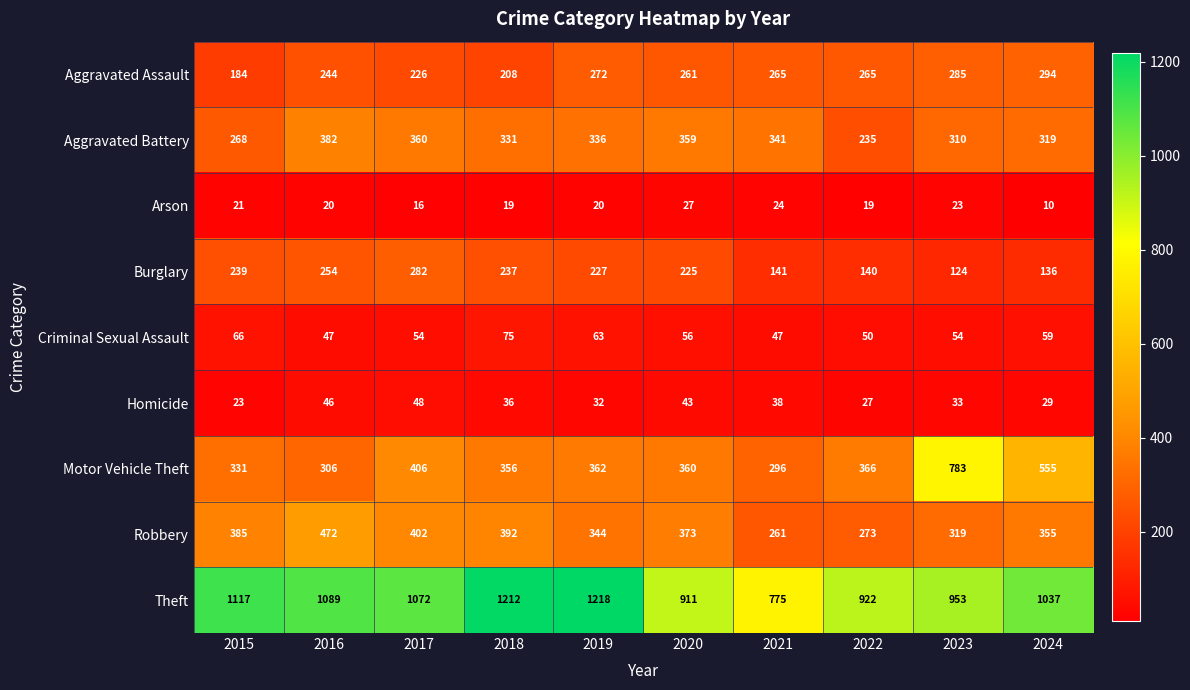

The Robbery series shows 179 at 2021. True or false?

False